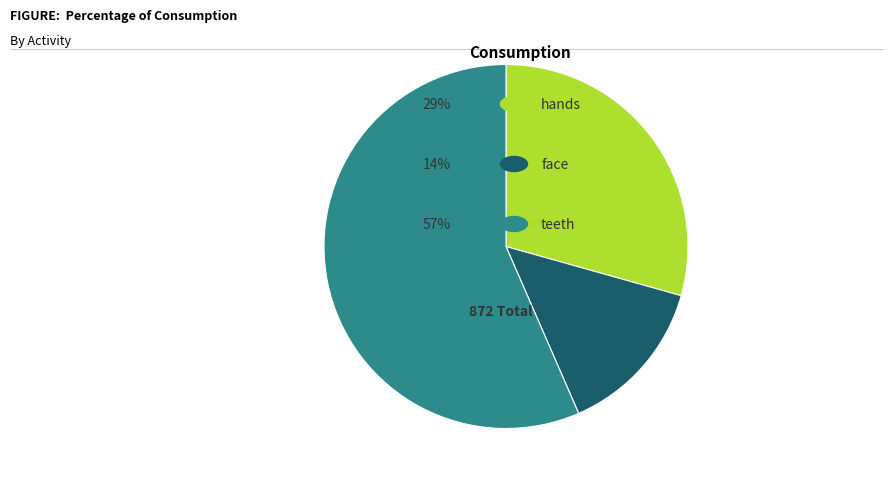

Is there a majority slice in this chart?

Yes